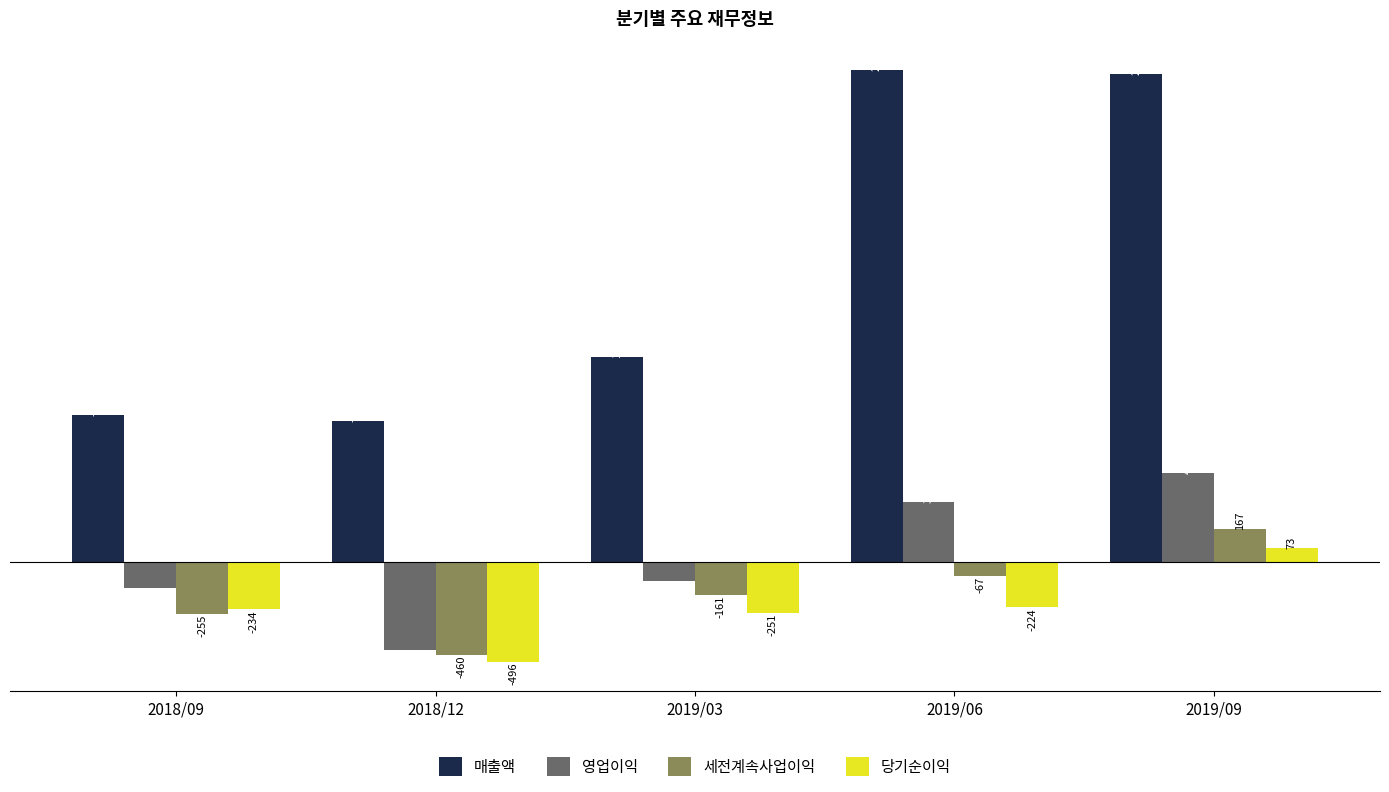

What position from the left is 2018/09?

1